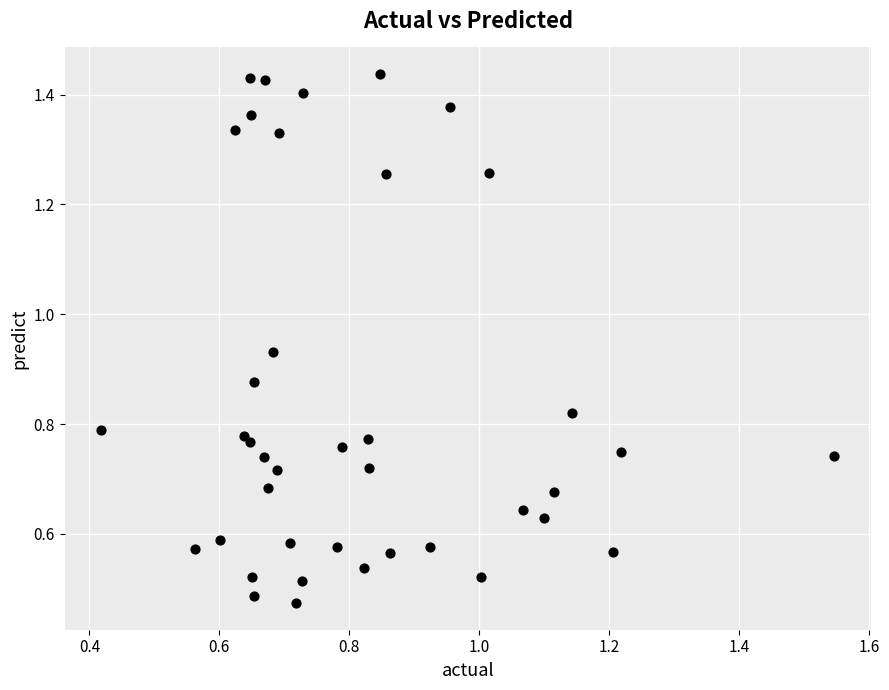

What is the range of X values (max minus min)?

1.1